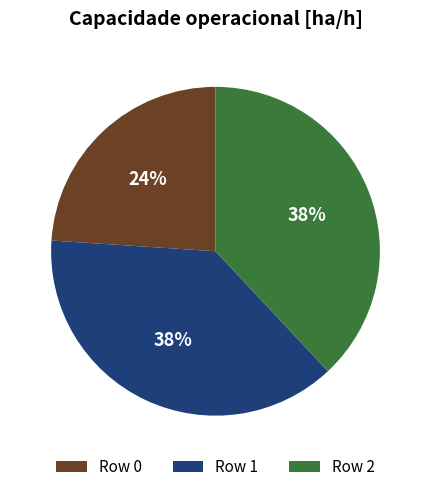

To the nearest percent, what portion does Row 2 represent?

38%